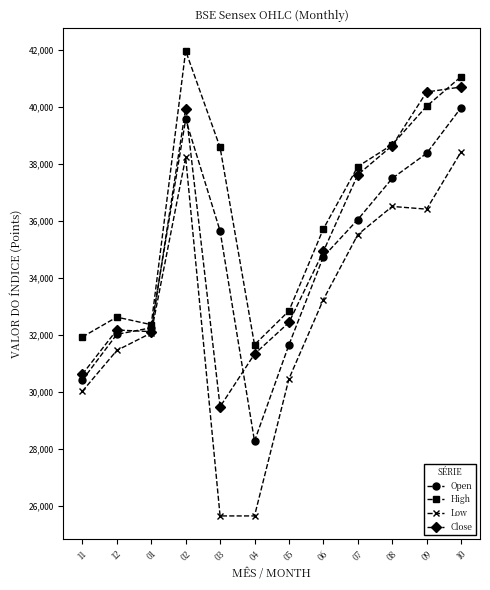

Rank the series at 04 from lowest to highest value.

Low, Open, Close, High